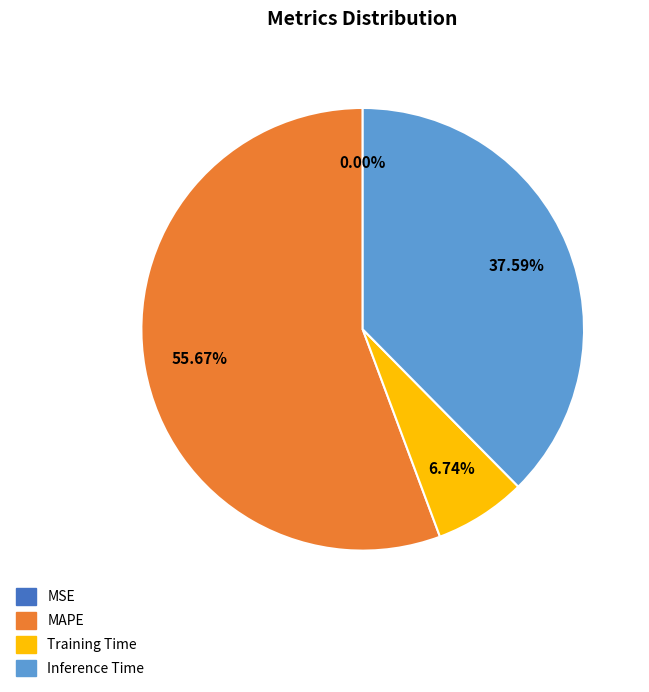

Is there any slice that represents more than half of the pie?

Yes